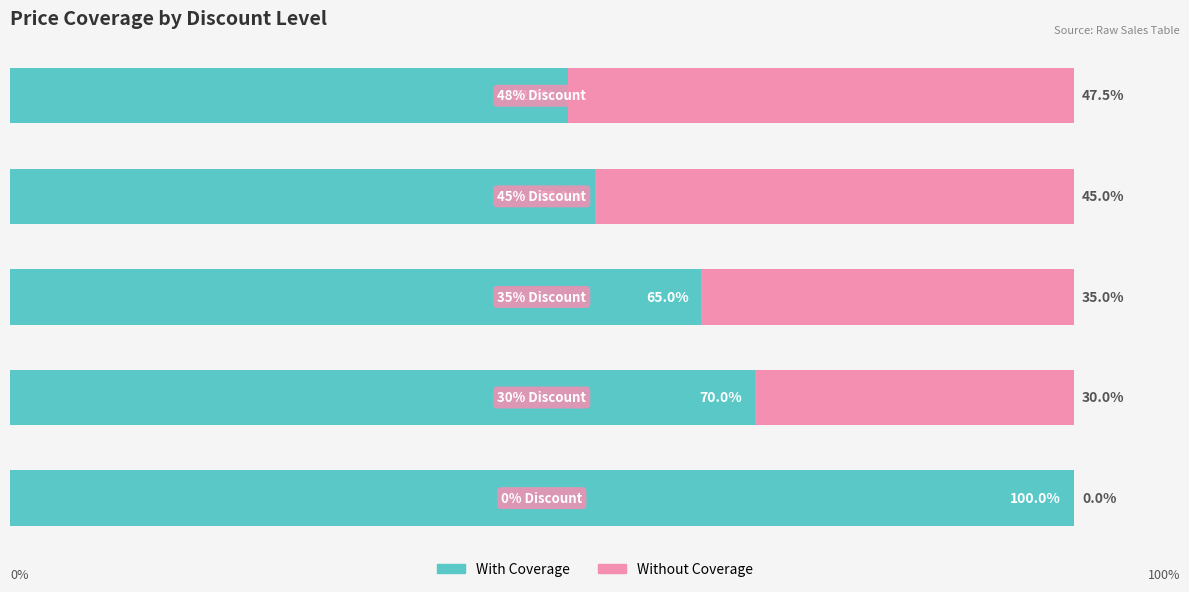

Rank the series by their average value, from lowest to highest.

Without Coverage, With Coverage